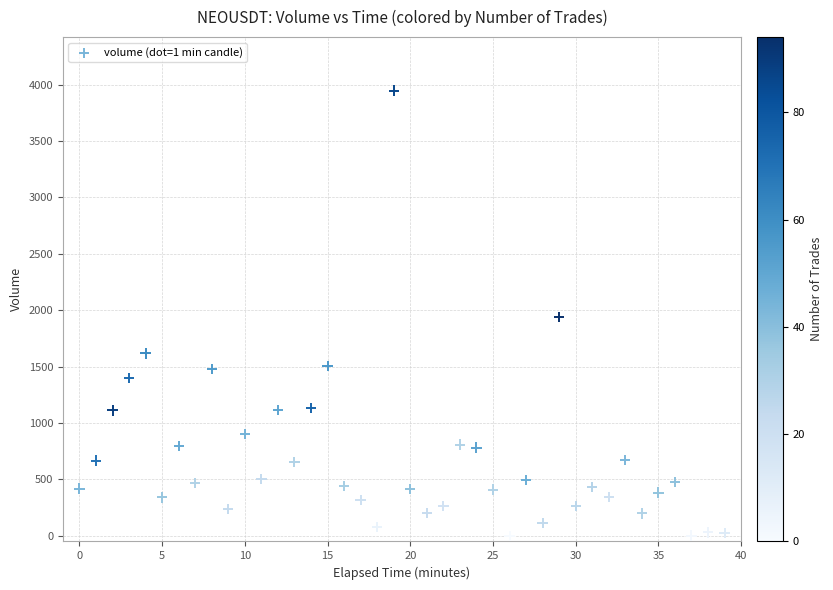

What is the range of Y values (max minus min)?

3947.4